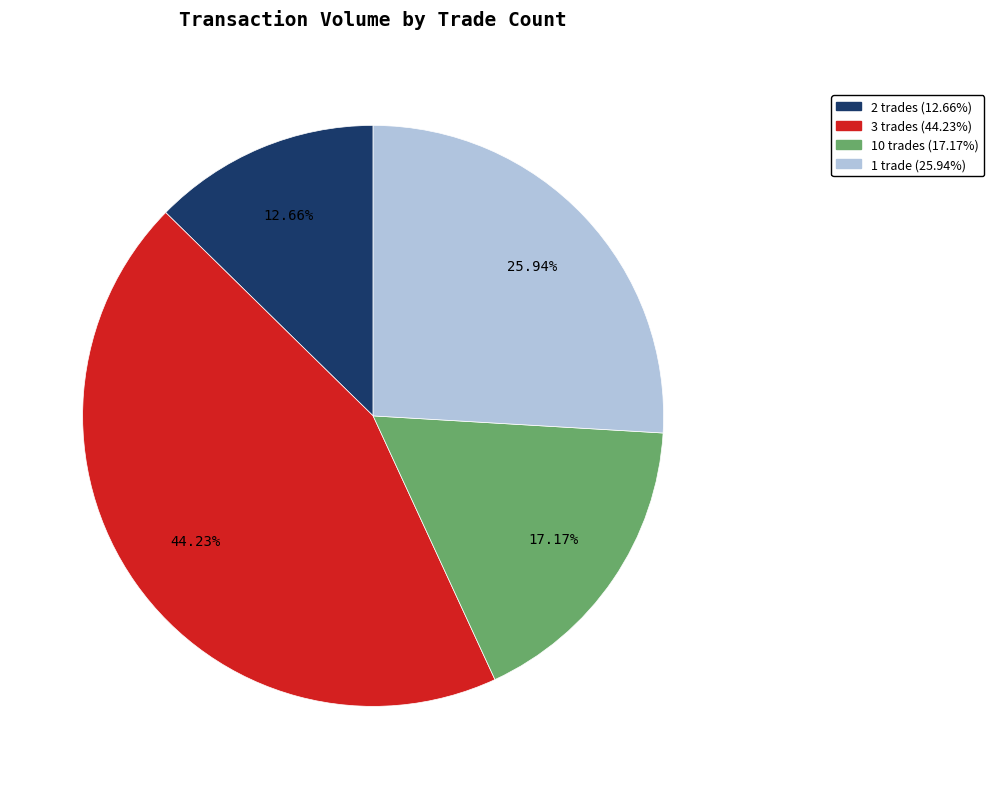

Is there a majority slice in this chart?

No